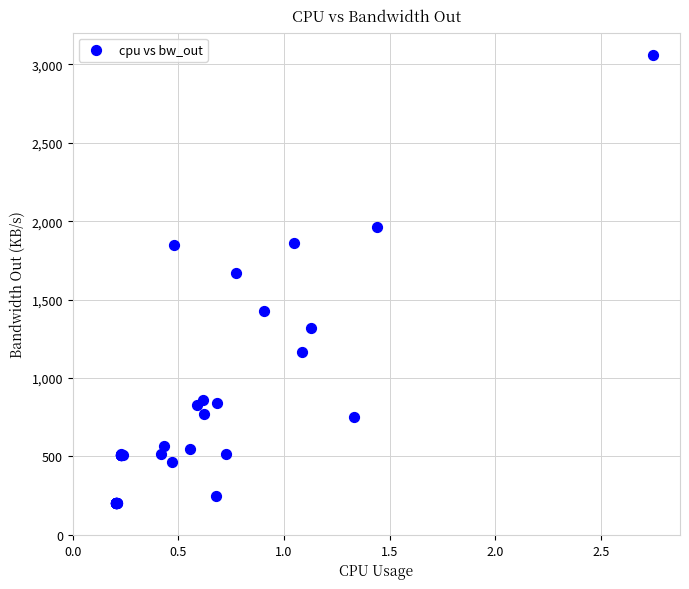

What Y value in the scatter plot is closest to 1632?

1666.8